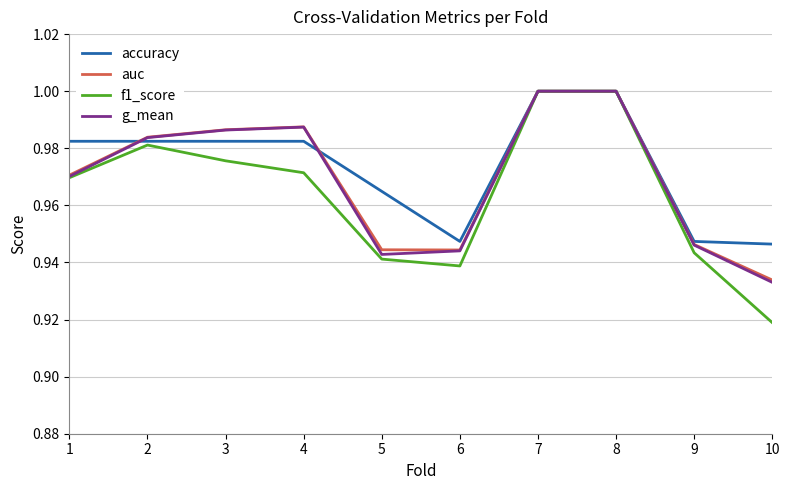

Which series has the largest range (max minus min)?

f1_score